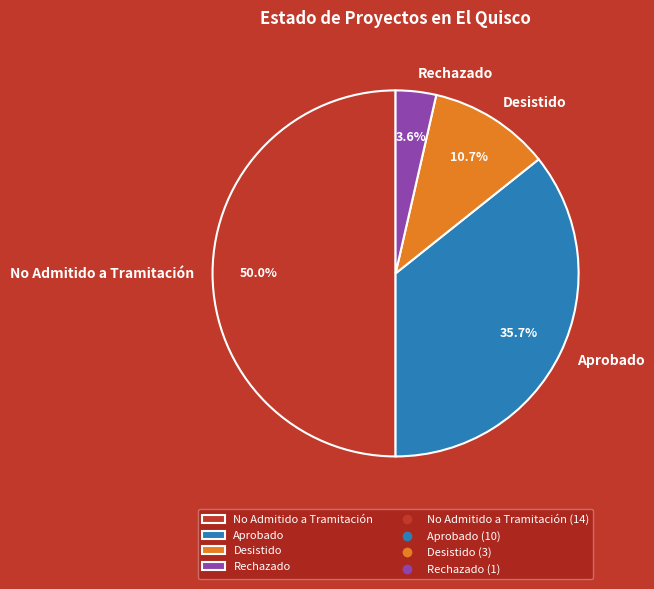

Between Desistido and Rechazado, which is larger?

Desistido